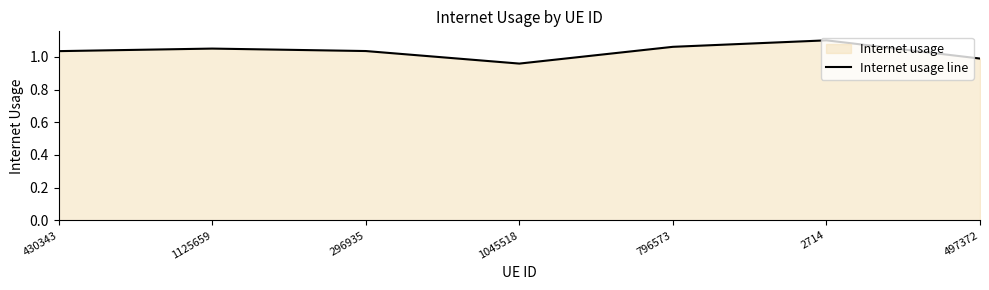

Reading left to right, extract all data points from this chart.

430343=1.0	1125659=1.1	296935=1.0	1045518=1.0	796573=1.1	2714=1.1	497372=1.0